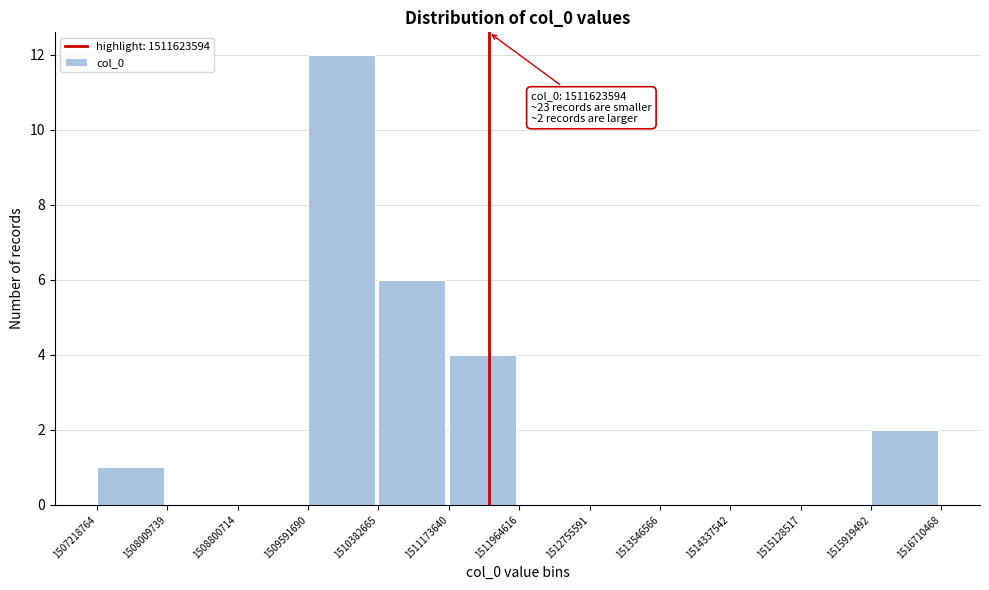

Over which range of the x-axis is the bar tallest?

1509591690 to 1510382665